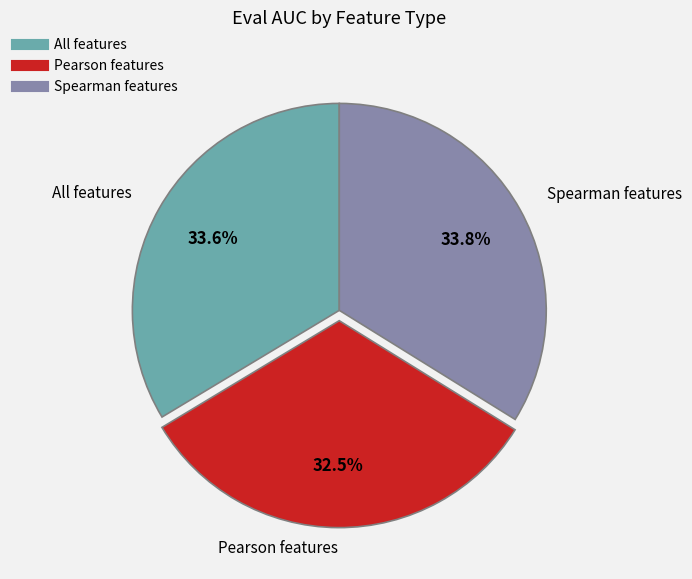

Which category has the smallest portion of the pie?

Pearson features